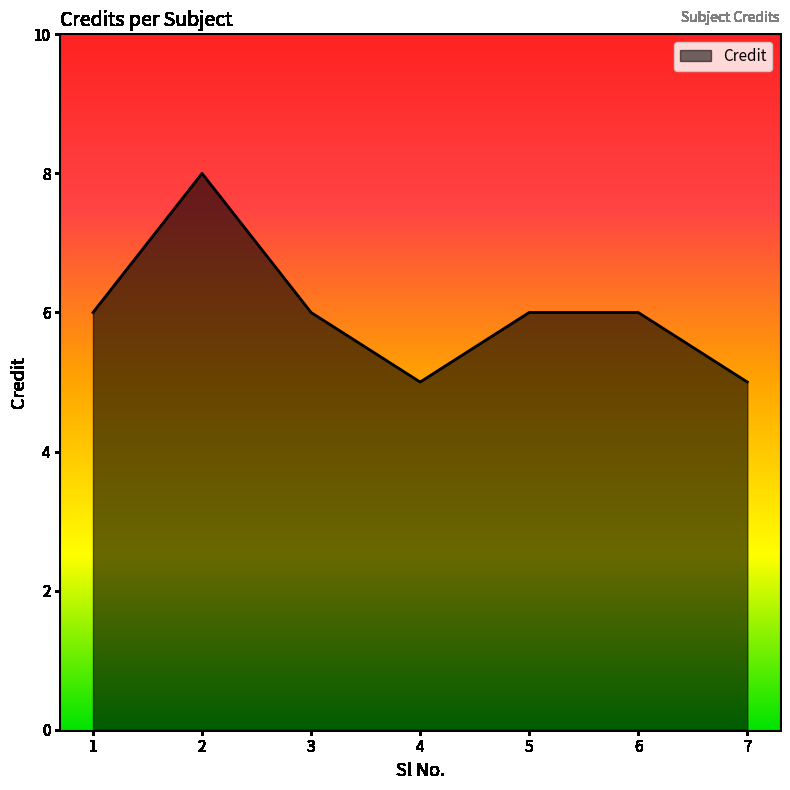

Read the value at 3.

6